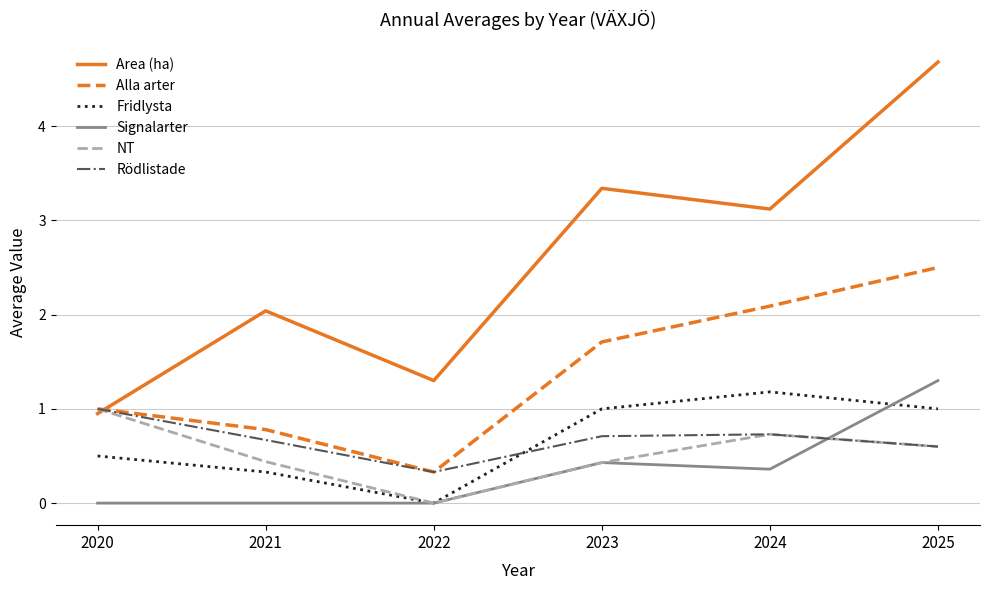

After their last crossing, which series has the higher values: Alla arter or Area (ha)?

Area (ha)